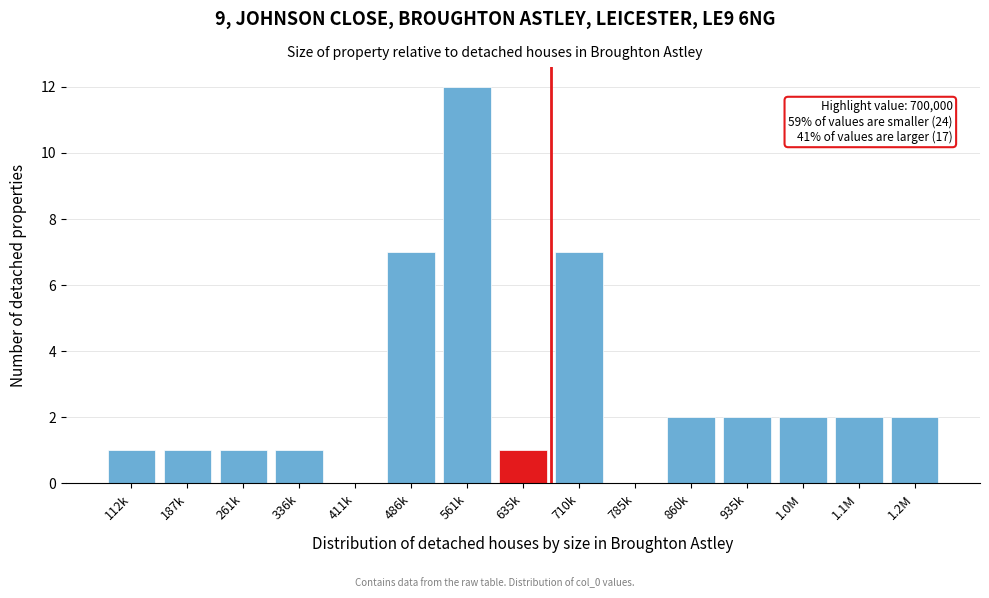

Reading left to right, list all the values displayed in this chart.

112k=1	187k=1	261k=1	336k=1	411k=0	486k=7	561k=12	635k=1	710k=7	785k=0	860k=2	935k=2	1.0M=2	1.1M=2	1.2M=2